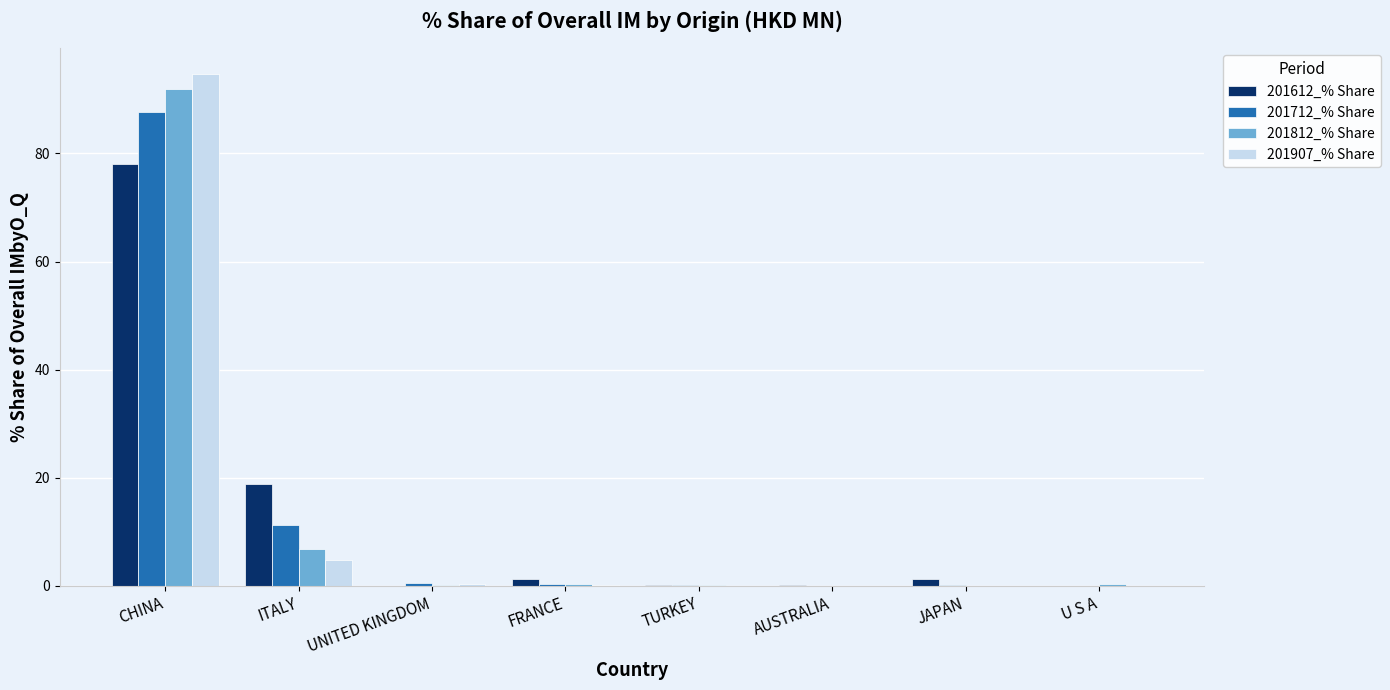

Count the number of categories in the chart.

8